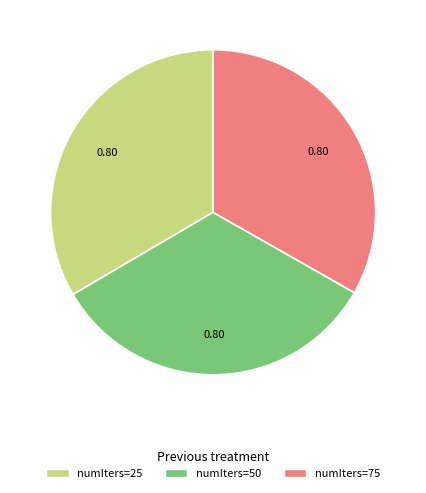

Does numIters=75 represent more than half of the total?

No